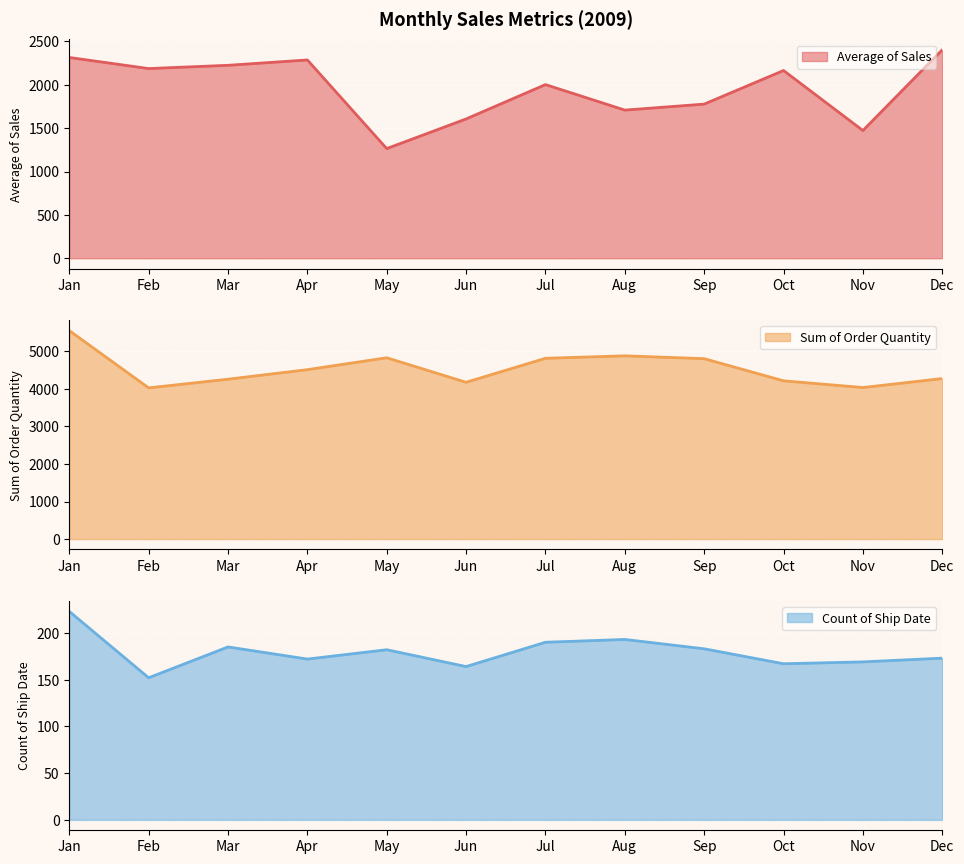

Is the value of Average of Sales at Jun greater than the value of Count of Ship Date at May?

Yes